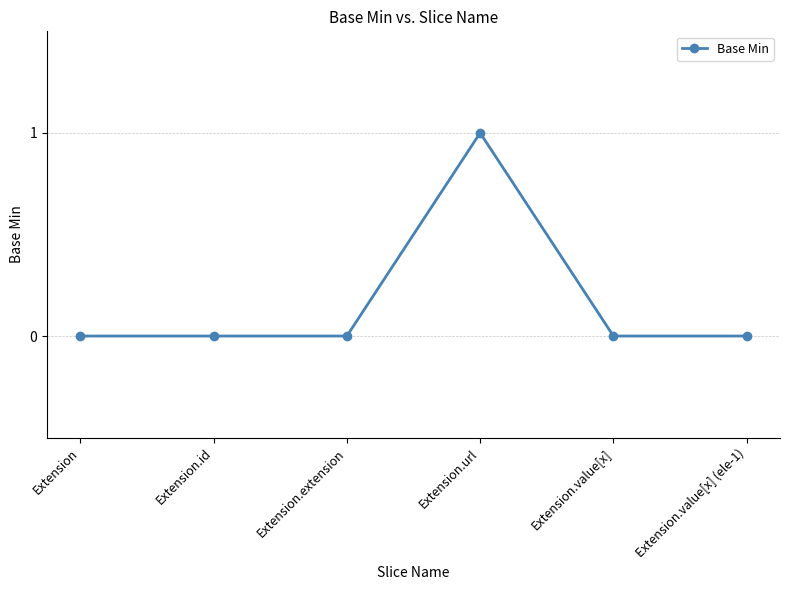

Reading left to right, list all the values displayed in this chart.

Extension=0	Extension.id=0	Extension.extension=0	Extension.url=1	Extension.value[x]=0	Extension.value[x] (ele-1)=0